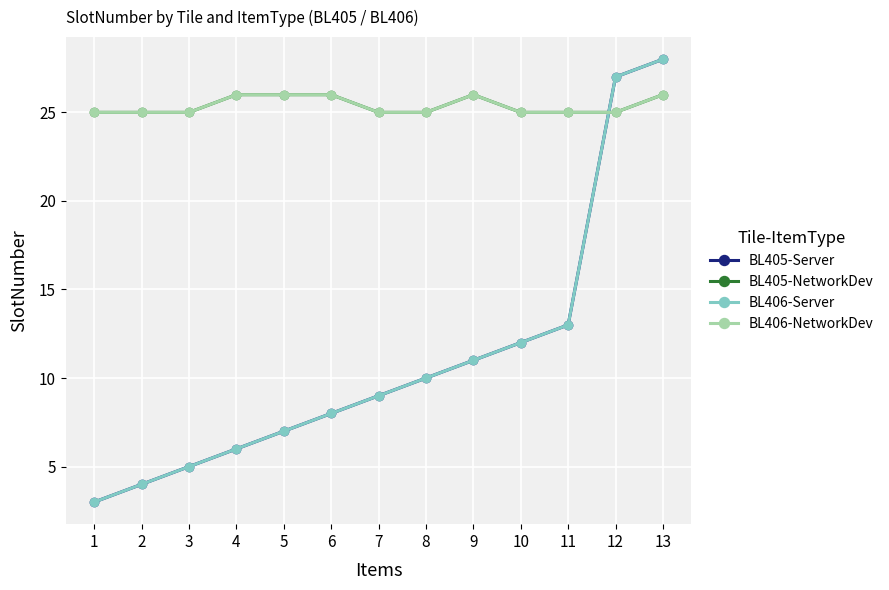

After their last crossing, which series has the higher values: BL406-Server or BL405-NetworkDev?

BL406-Server